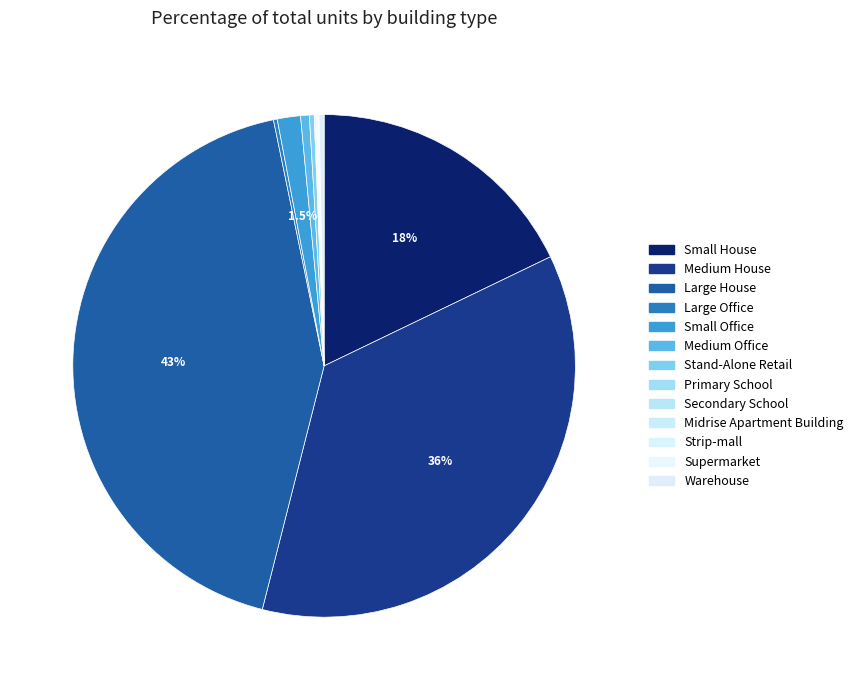

What is the largest slice in the pie chart?

Large House